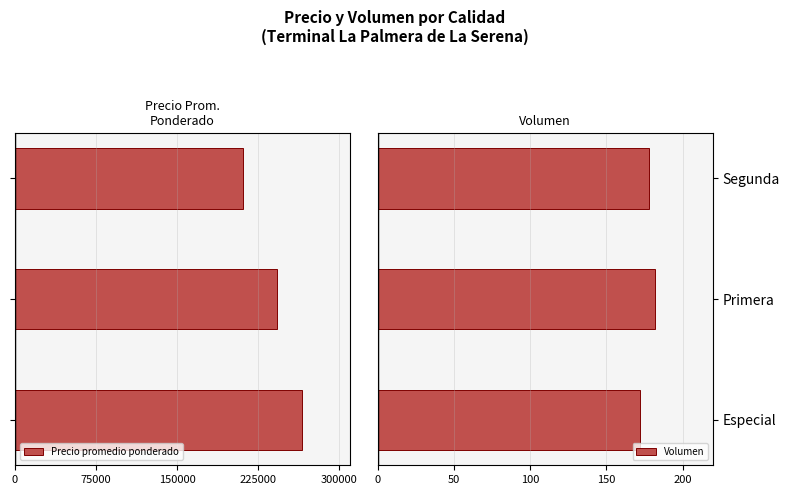

What is the sum of all Volumen values?

532